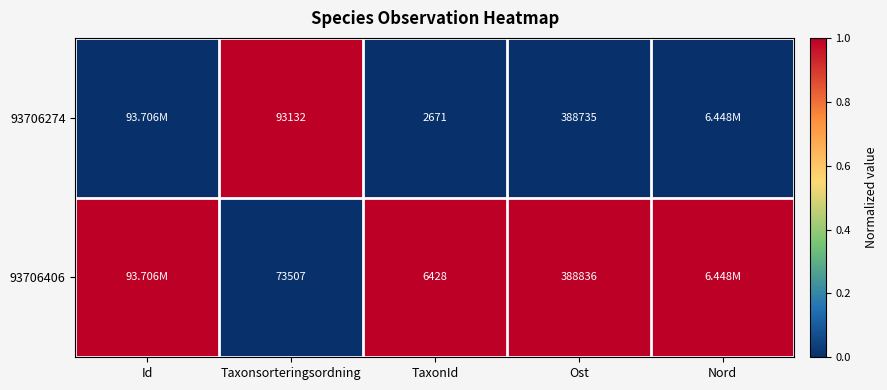

Is it true that 93706406 equals 0 at Ost?

False